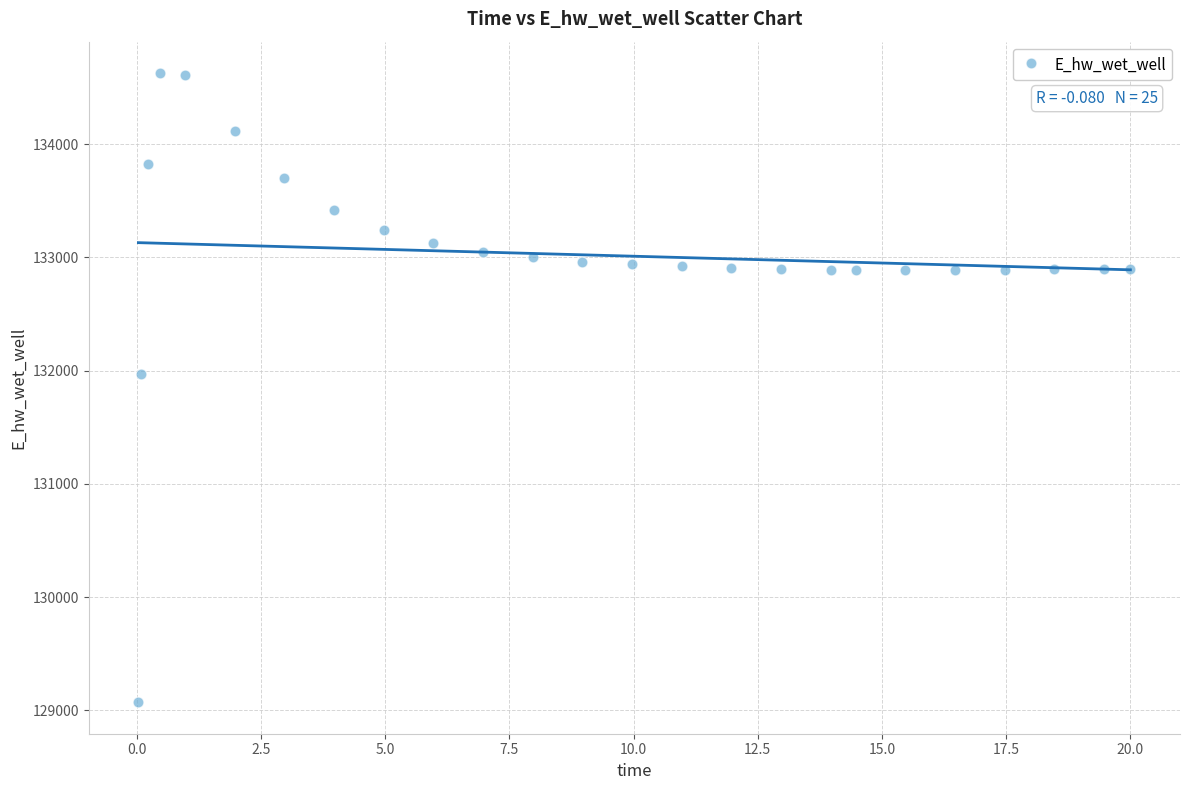

What Y value in the scatter plot is closest to 131849?

131969.9